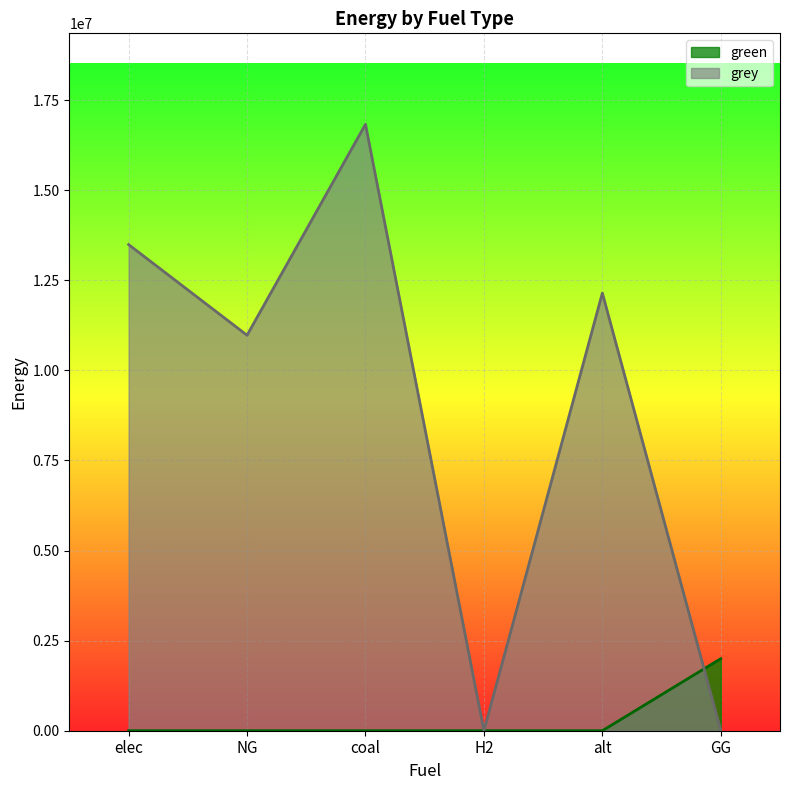

Reading left to right, extract all data points from this chart.

green: elec=0.0	NG=0.0	coal=0.0	H2=0.0	alt=0.0	GG=2000000.0
grey: elec=13488574.8	NG=10973263.0	coal=16826067.1	H2=0.0	alt=12144342.6	GG=0.0